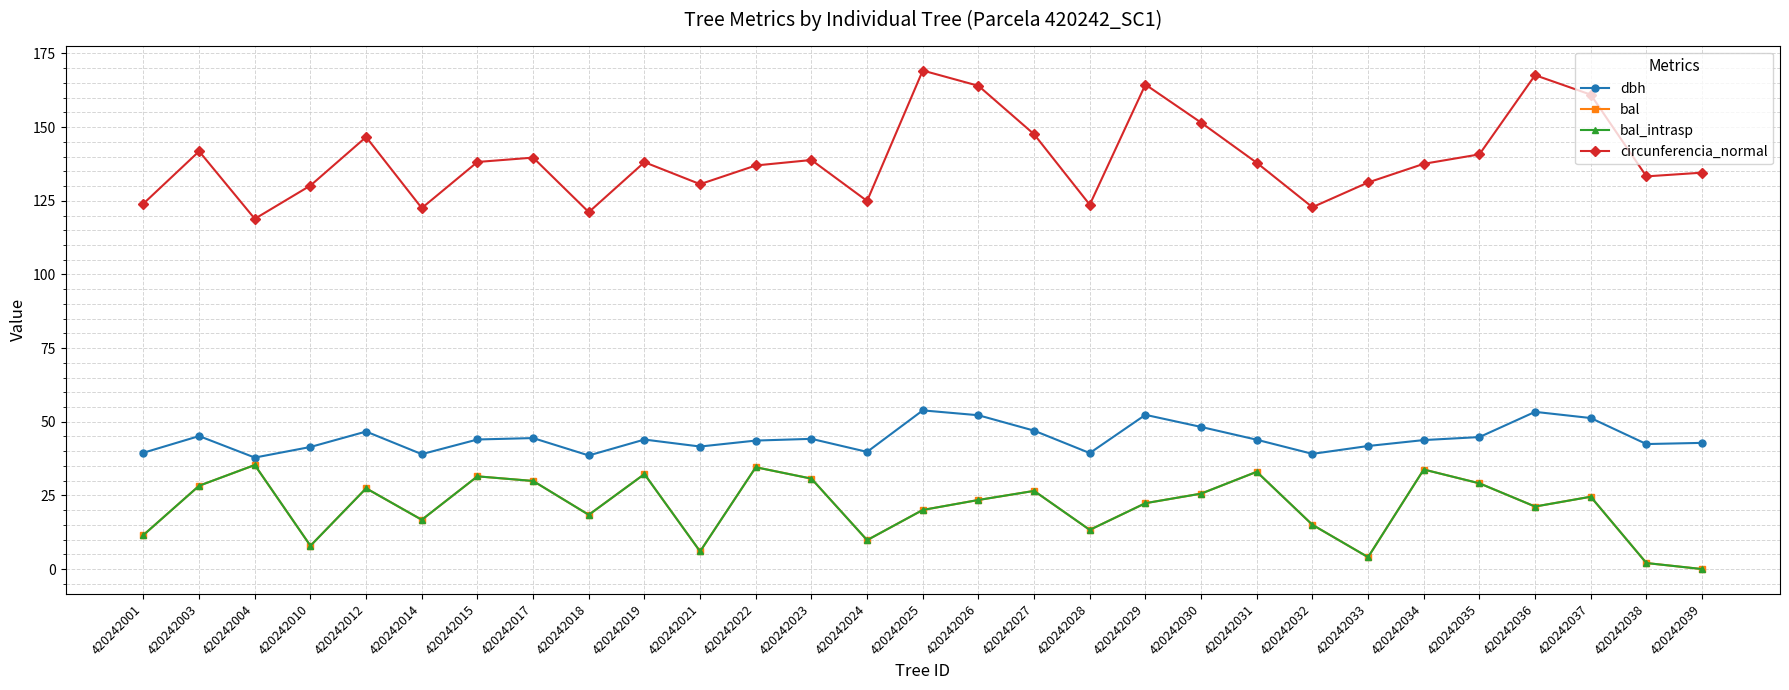

True or false: circunferencia_normal and dbh intersect in this chart.

False